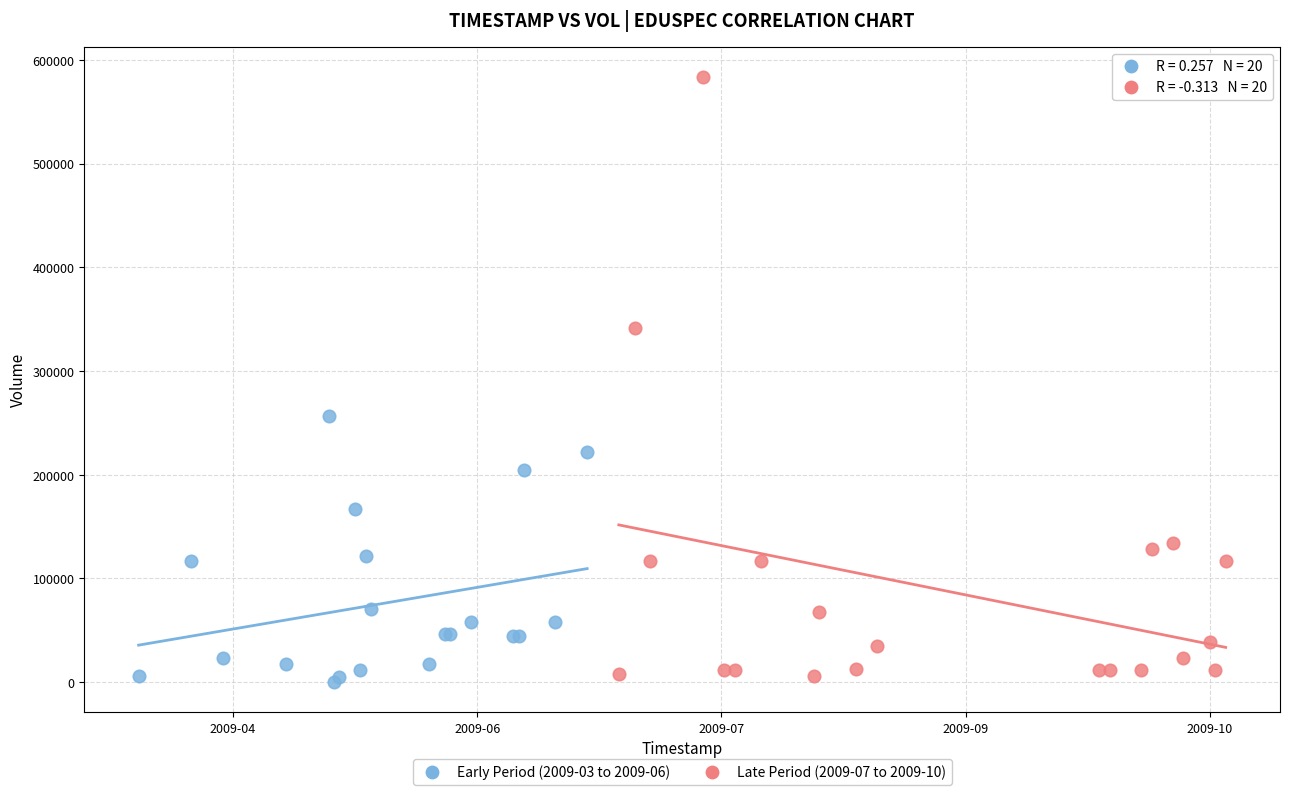

Which series reaches the maximum Y coordinate?

Late Period (2009-07 to 2009-10)